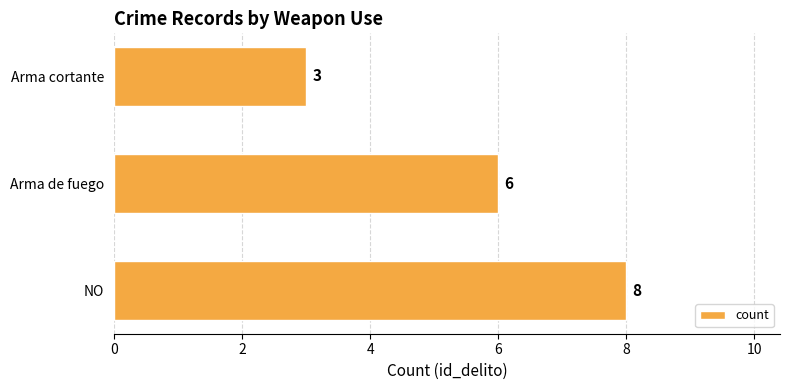

What is the smallest value displayed?

3